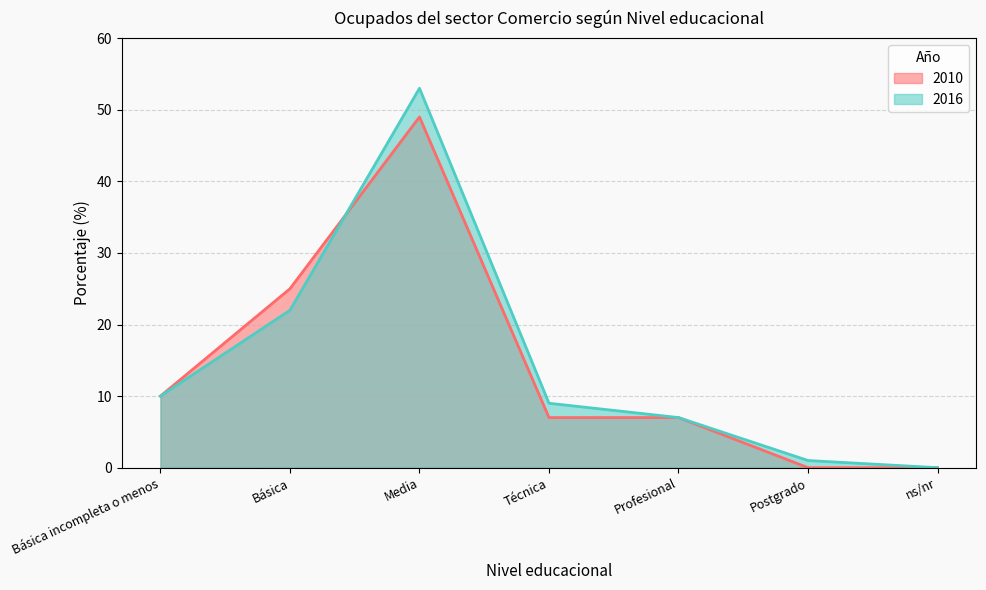

At how many categories does at least one series exceed 40?

1